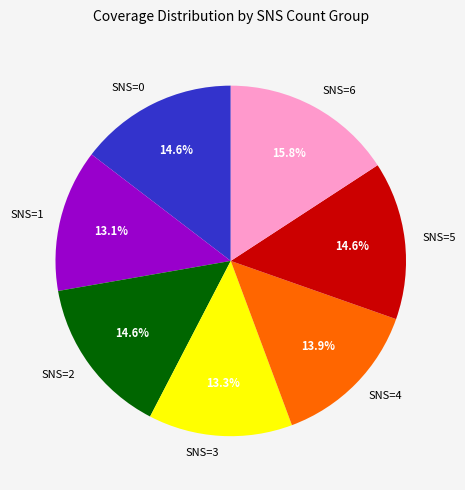

How many slices are in this pie chart?

7